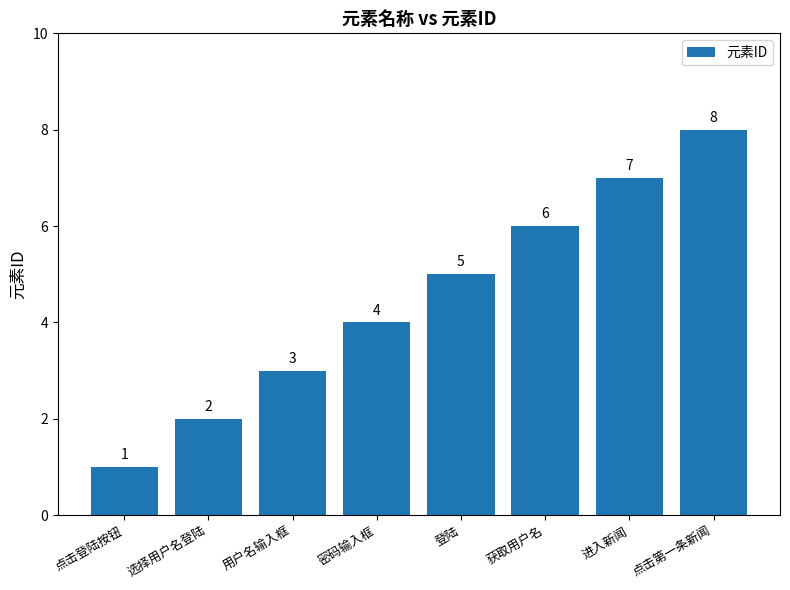

Which has a higher value, 密码输入框 or 选择用户名登陆?

密码输入框